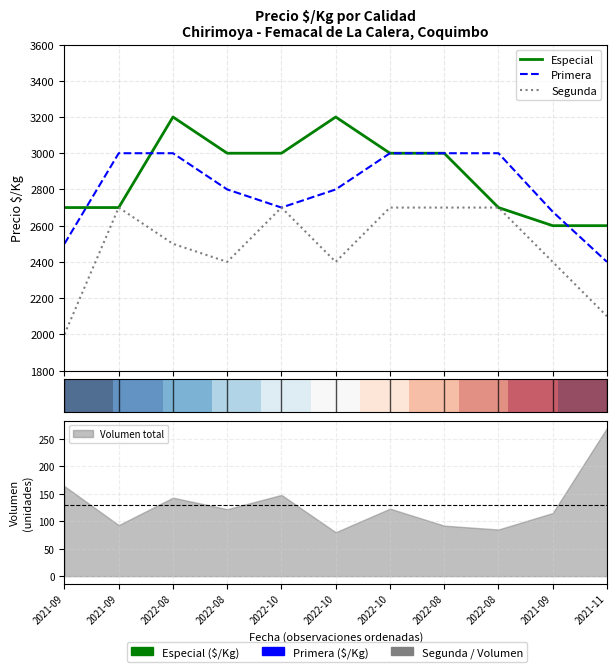

Is this an area chart (filled region under the line)?

No